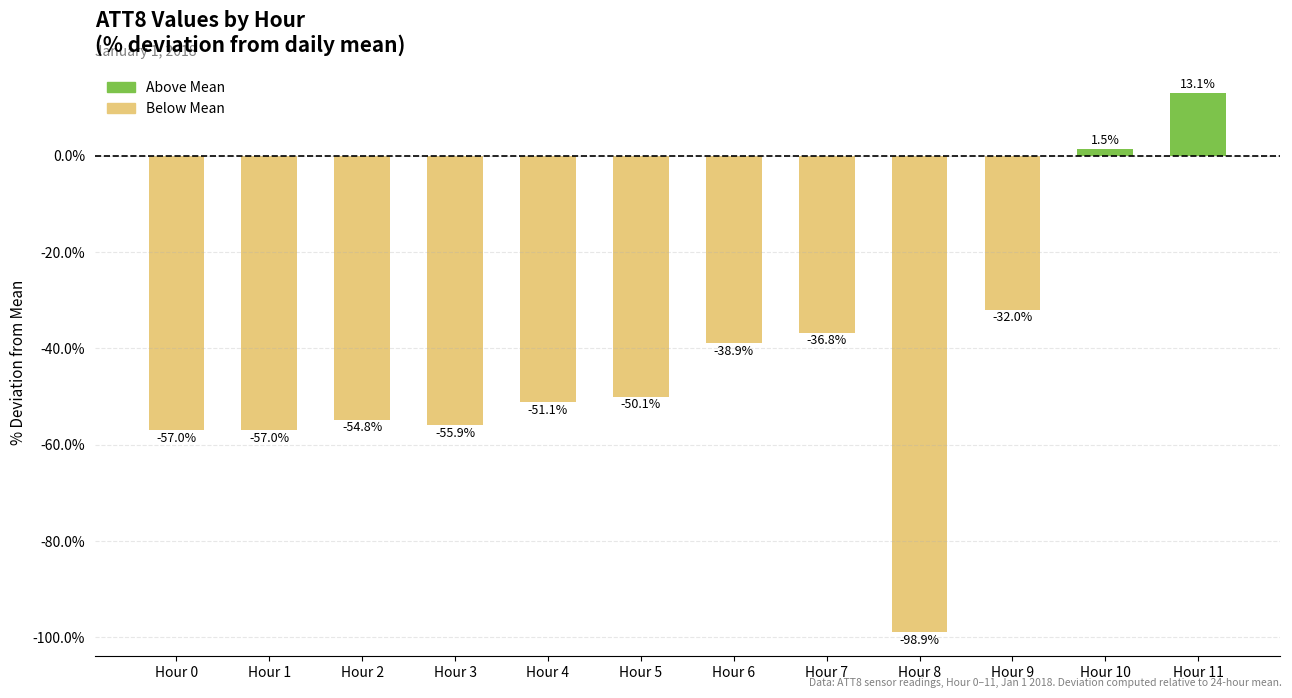

The value at Hour 8 is -98.9. True or false?

True